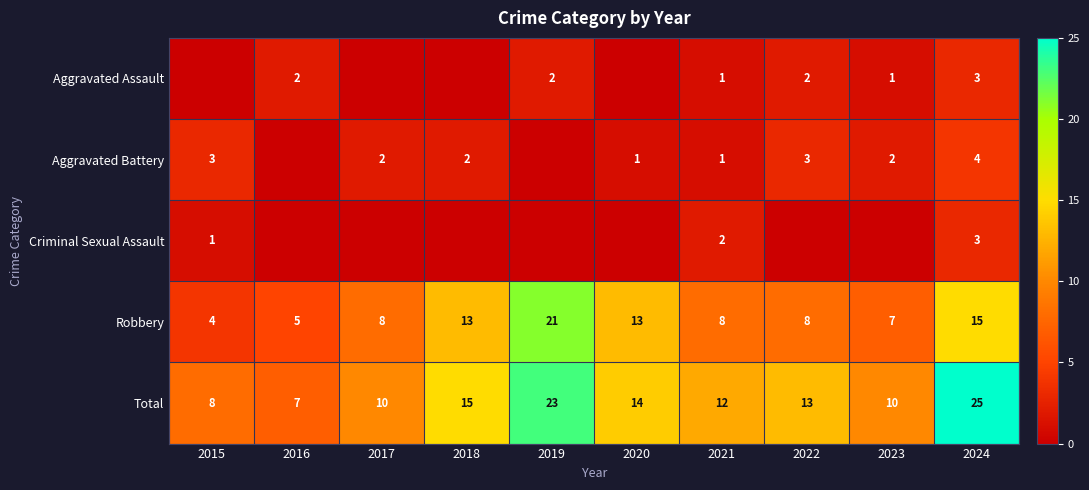

The Criminal Sexual Assault series shows 1 at 2015. True or false?

True